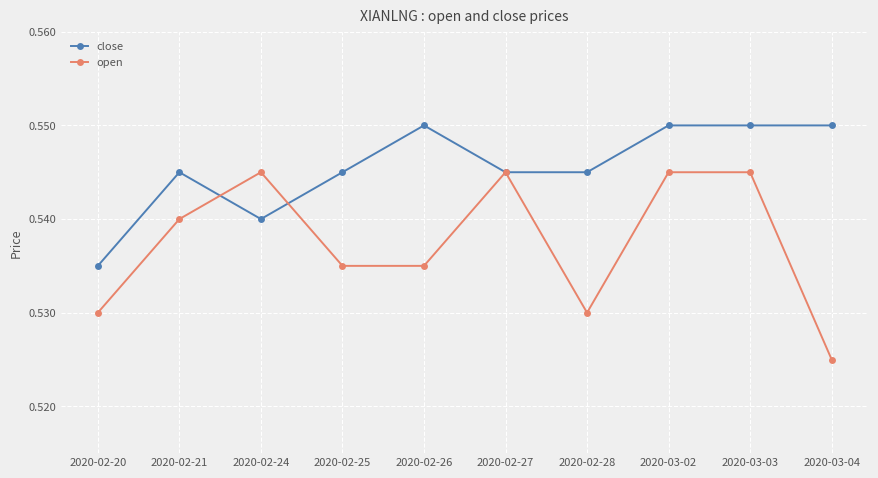

Does the chart display data point markers on the line(s)?

Yes